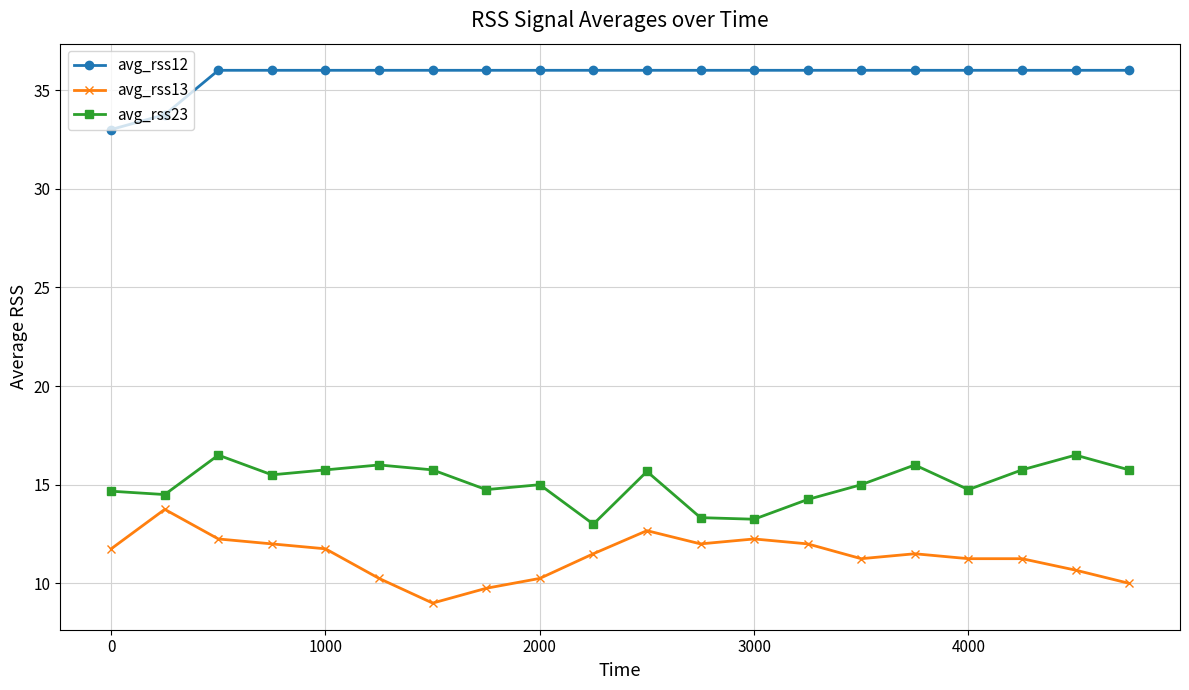

List the series in order of their peak value, lowest first.

avg_rss13, avg_rss23, avg_rss12